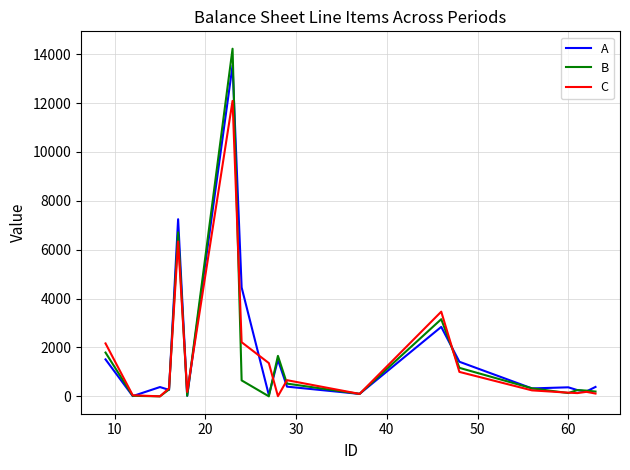

Rank the series by their maximum value, from lowest to highest.

C, A, B